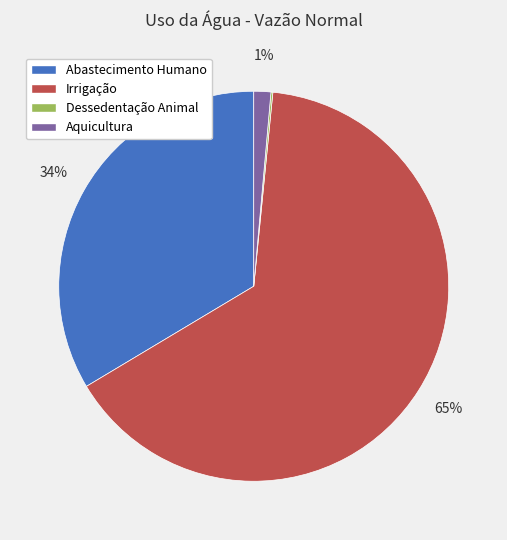

Which slice represents more than half of the pie?

Irrigação